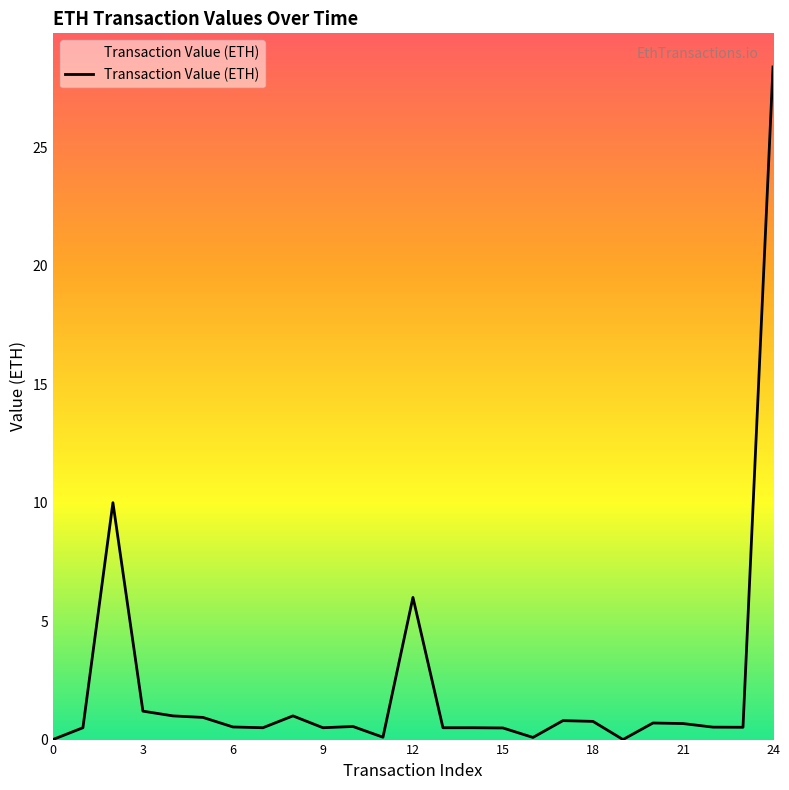

What is the difference between the maximum and minimum values?

28.4